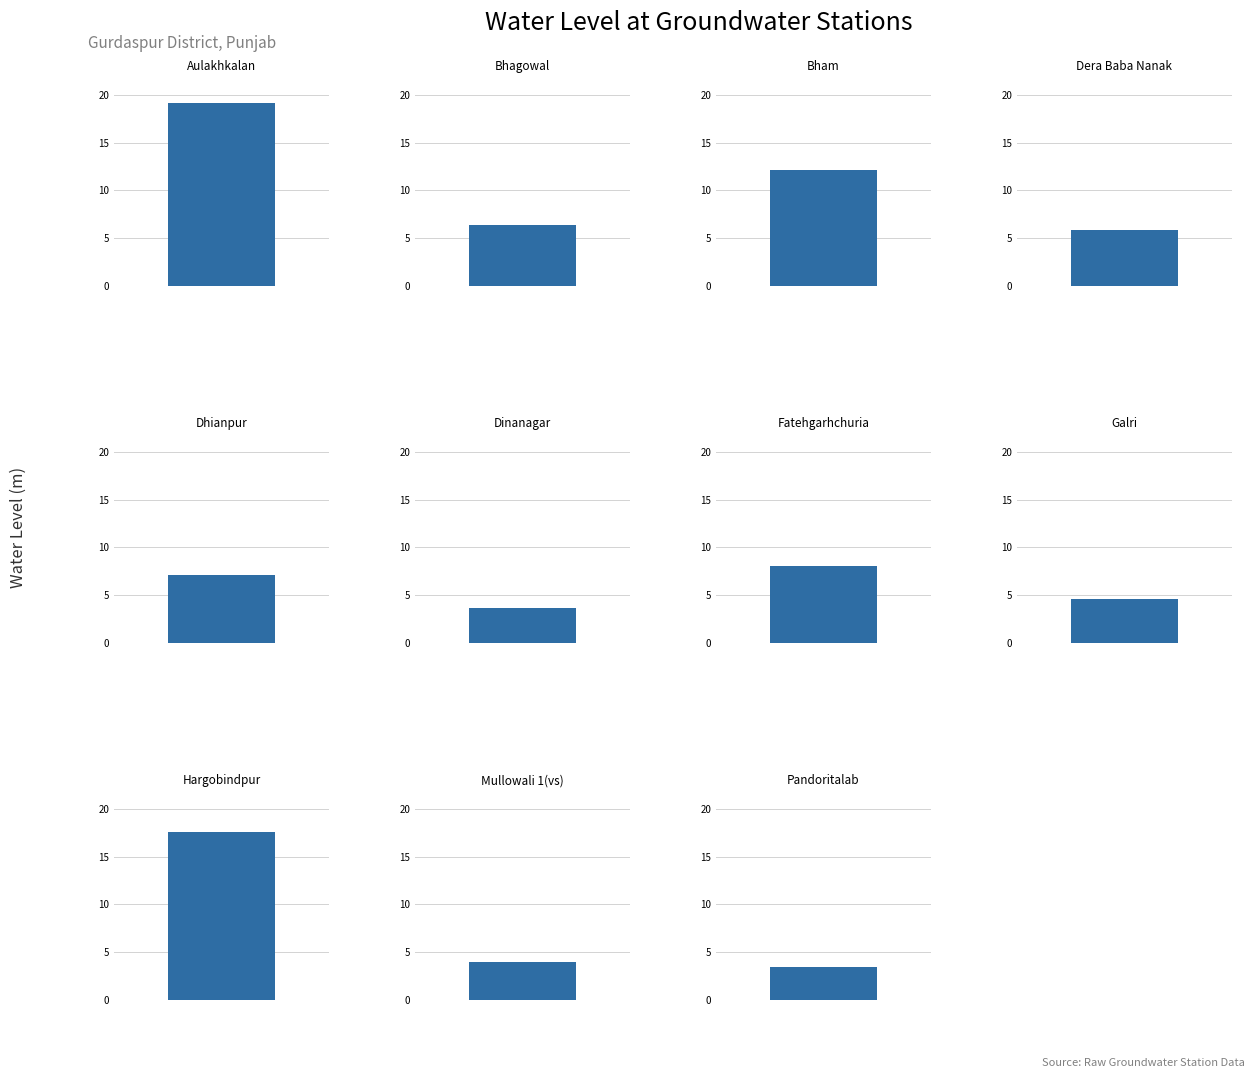

Which label corresponds to the smallest value in the chart?

Pandoritalab